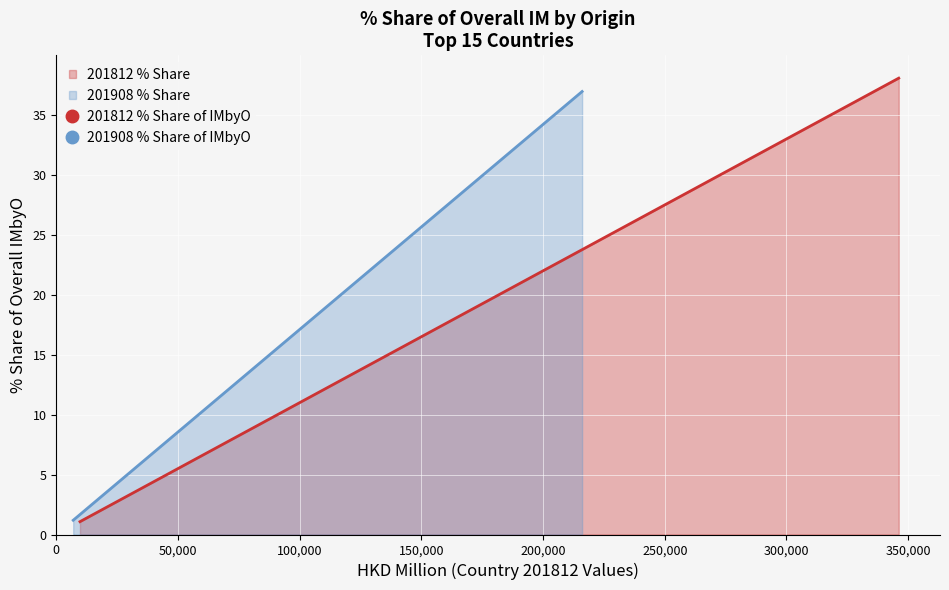

List the series in order of their peak value, highest first.

201812_% Share of overall IMbyO, 201908_% Share of overall IMbyO